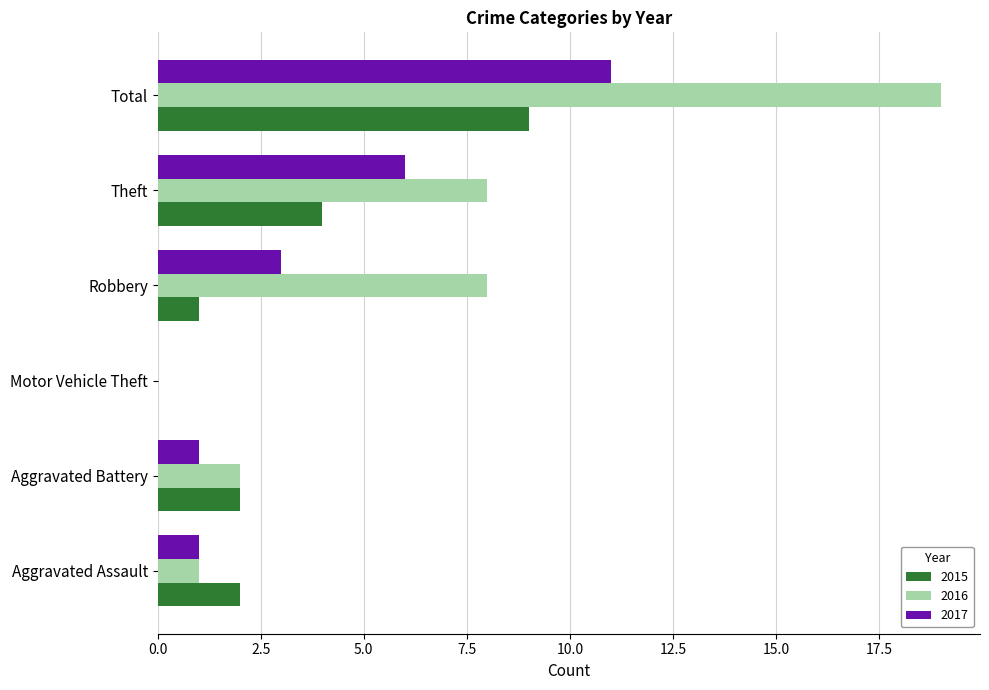

What is the average value of the 2017 series?

4